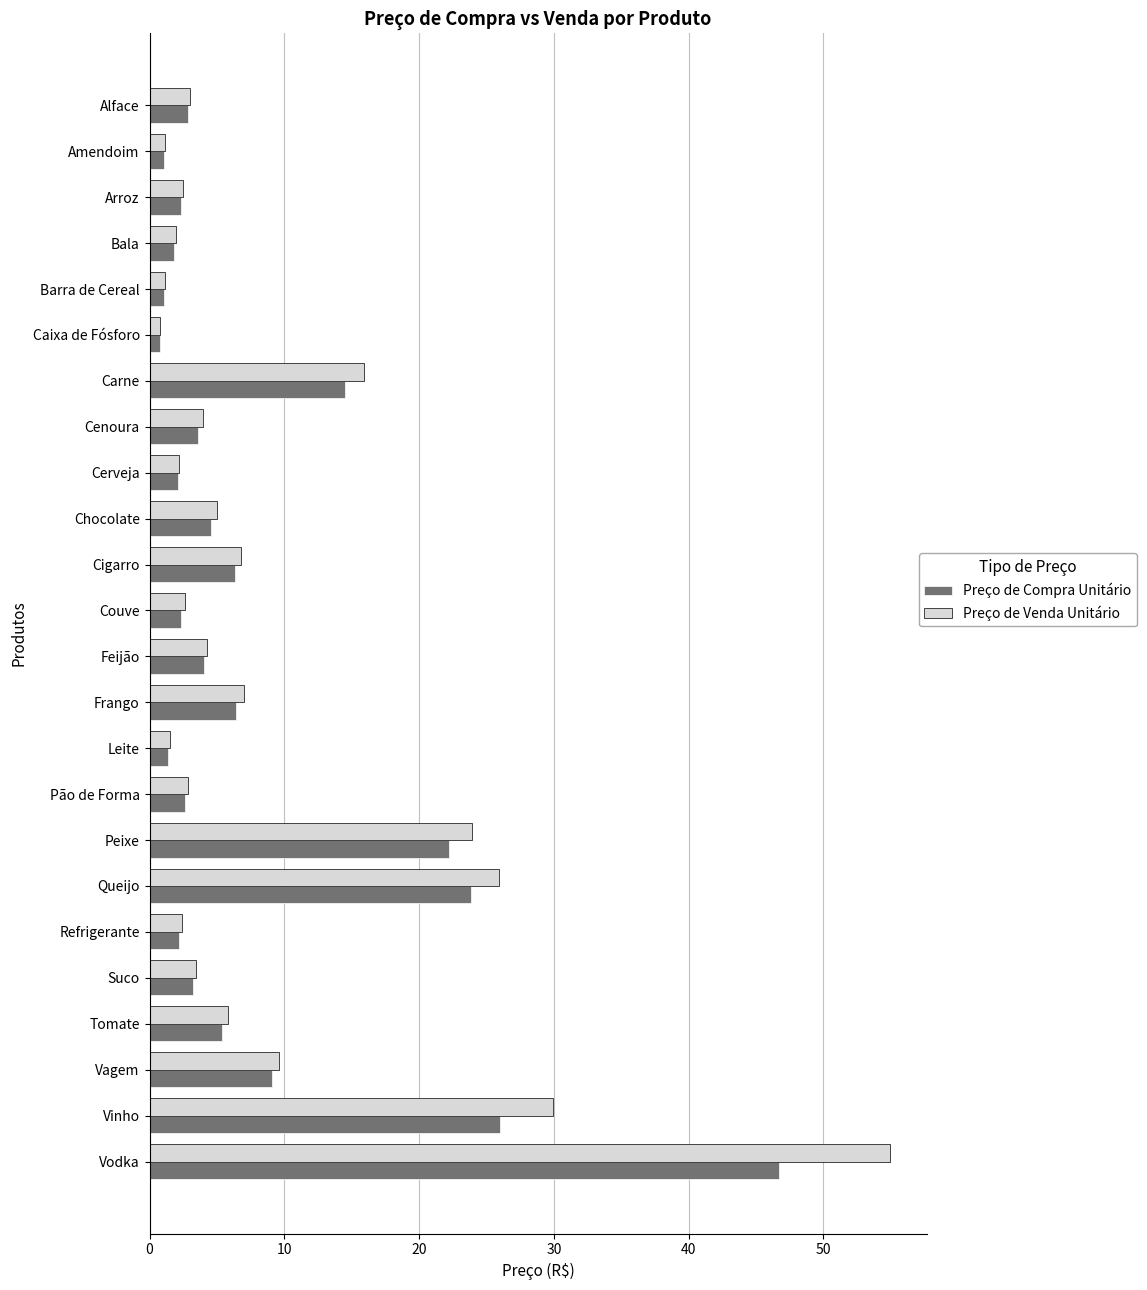

What is the average value of the Preço de Venda Unitário series?

9.1